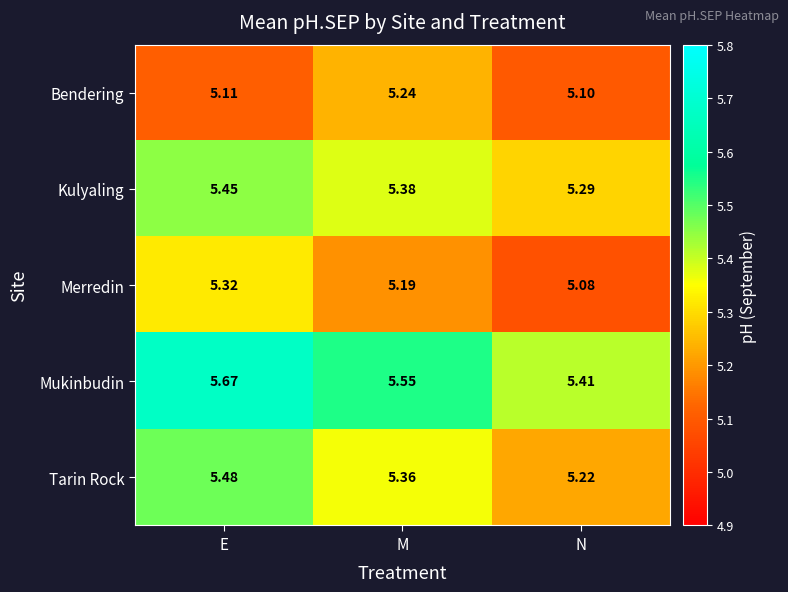

Which series has the largest total across all categories?

Mukinbudin